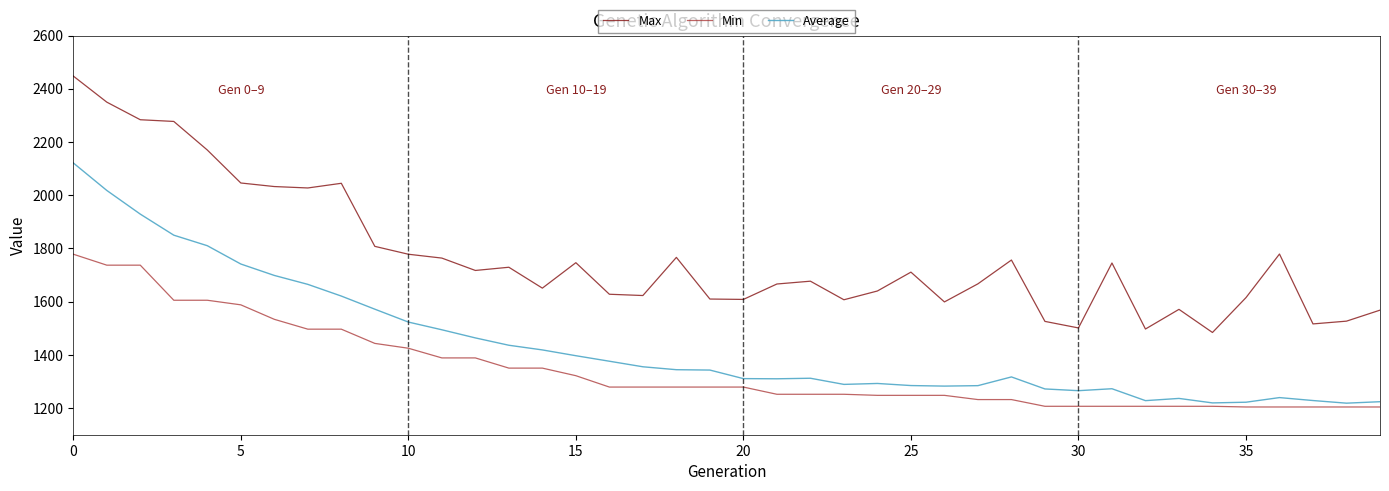

Does the chart display data point markers on the line(s)?

No